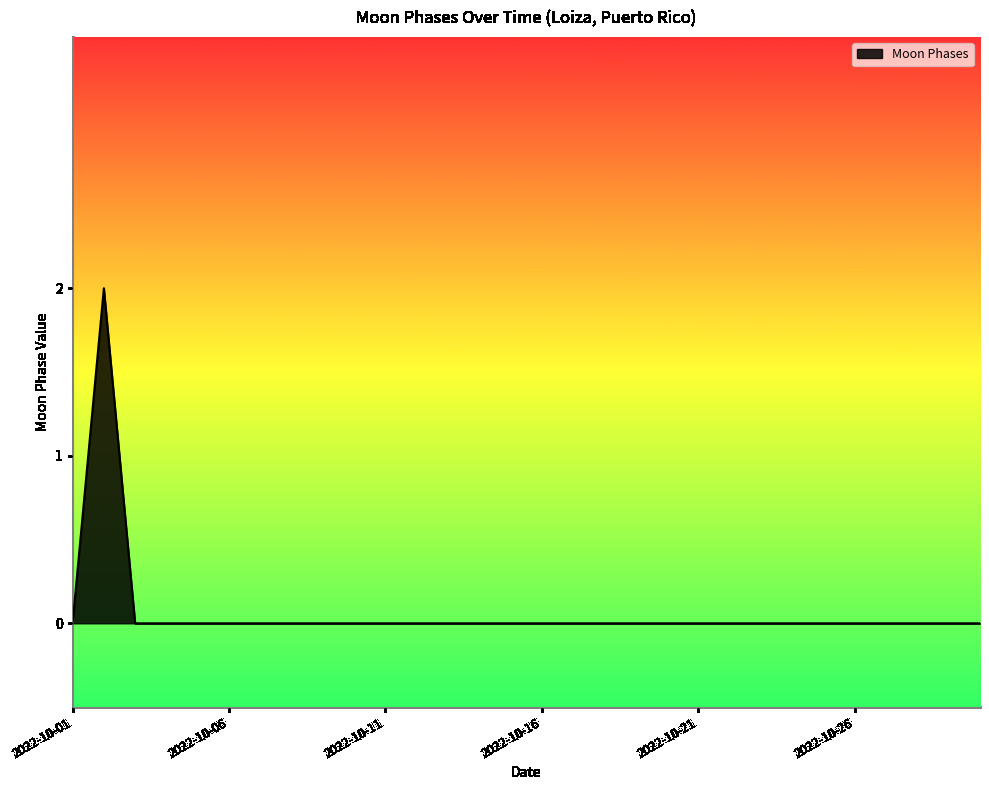

How many categories are shown in the chart?

30